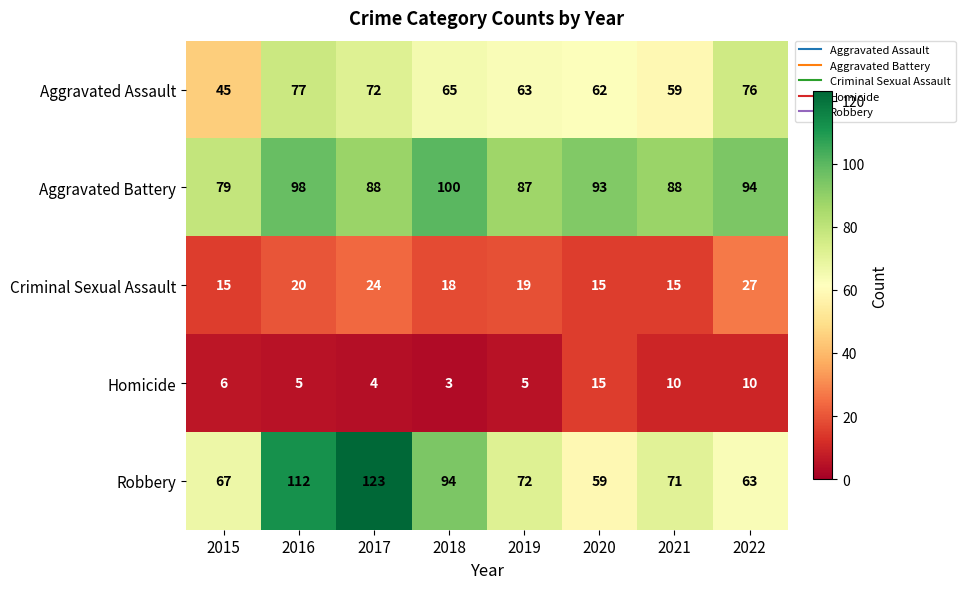

How many series are shown in this chart?

5